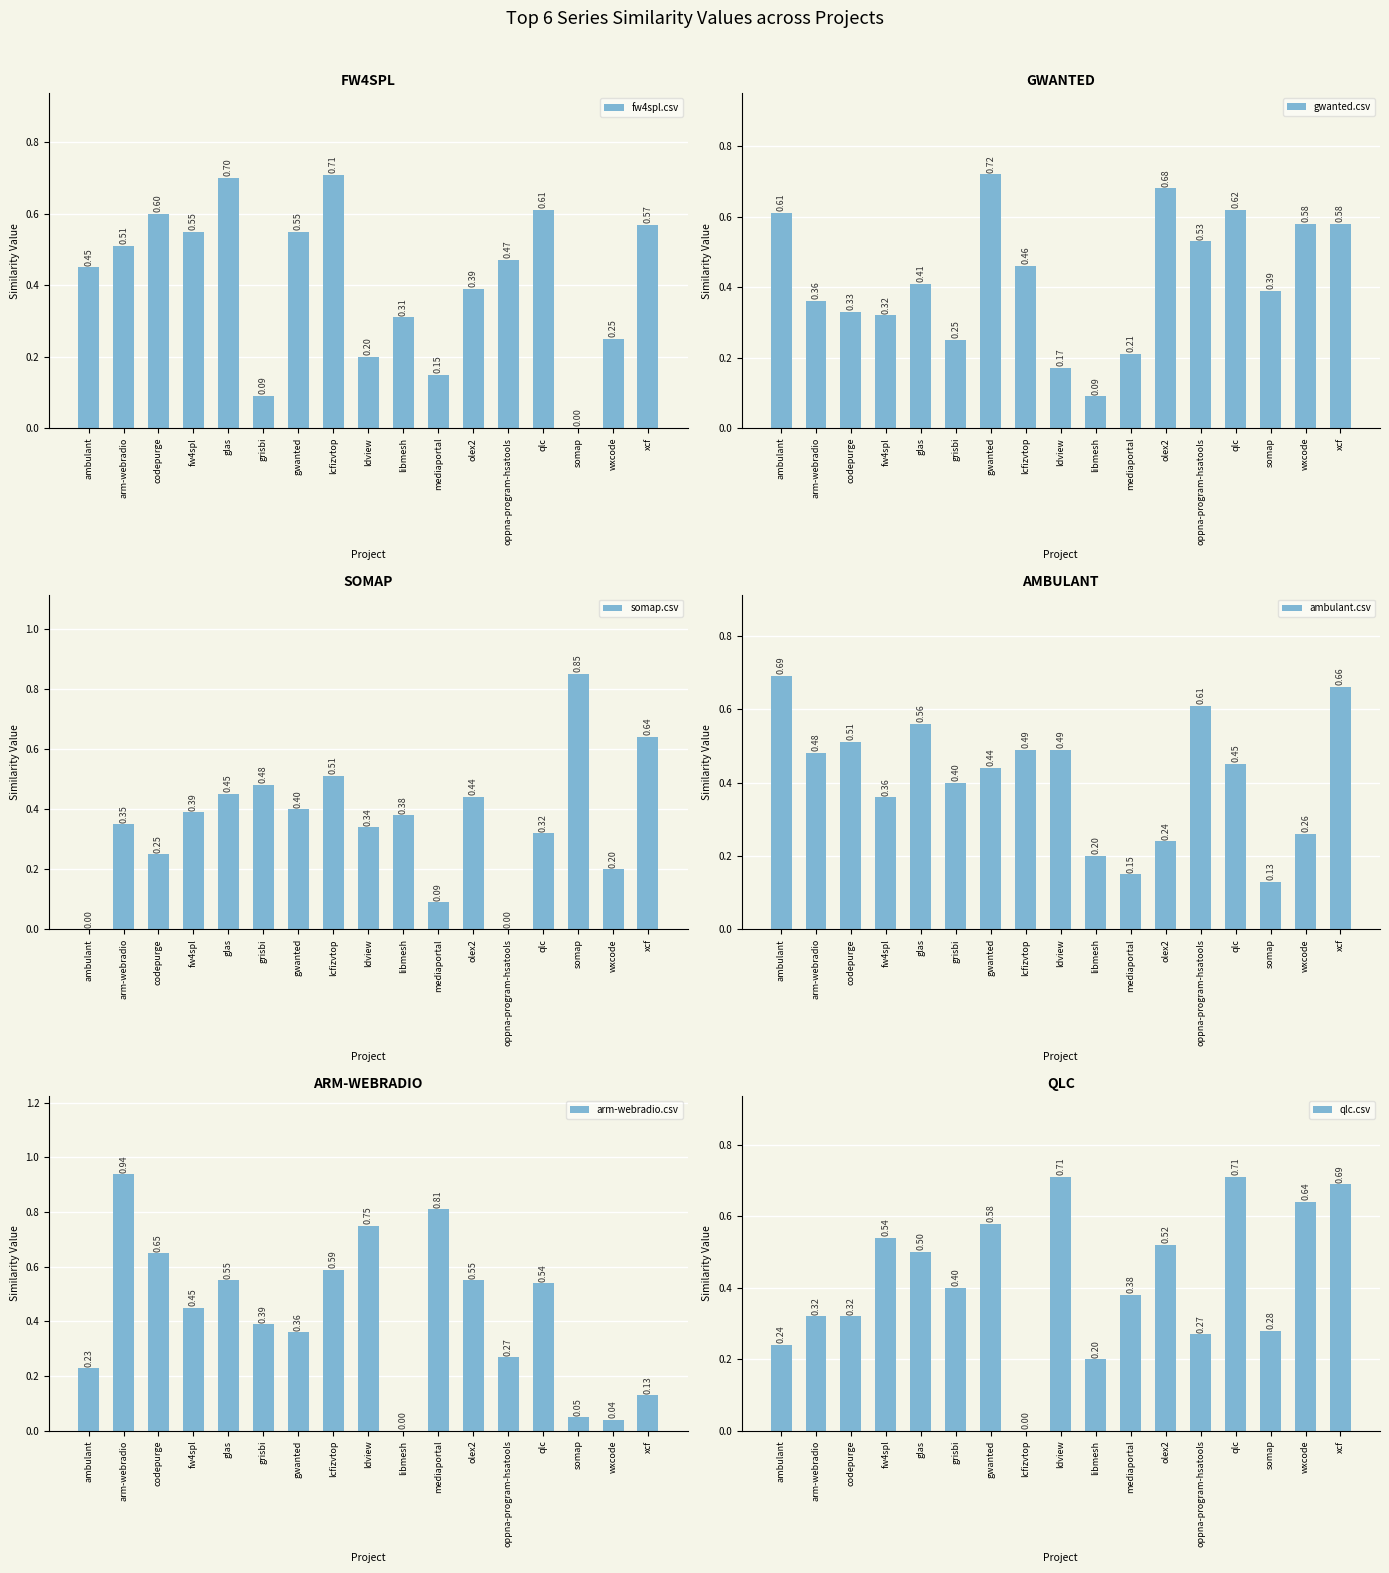

The value of somap.csv at somap is 1.3. True or false?

False